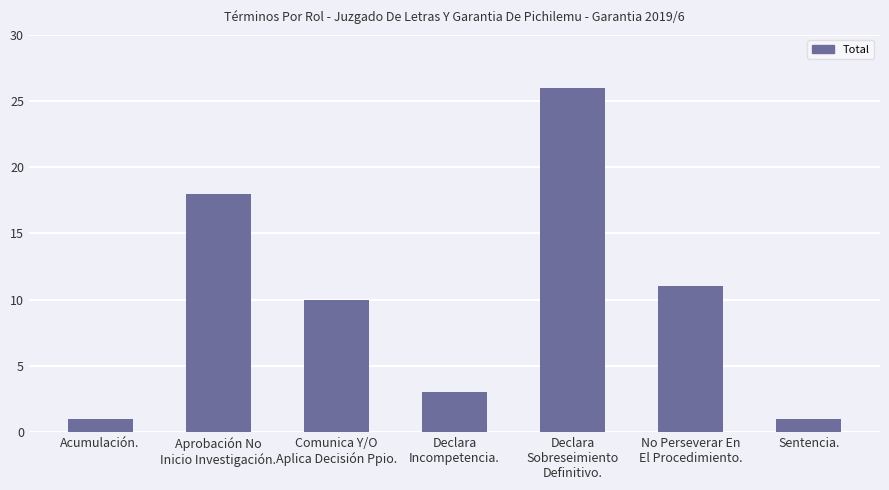

Reading left to right, what are all the values shown in this chart?

1	18	10	3	26	11	1